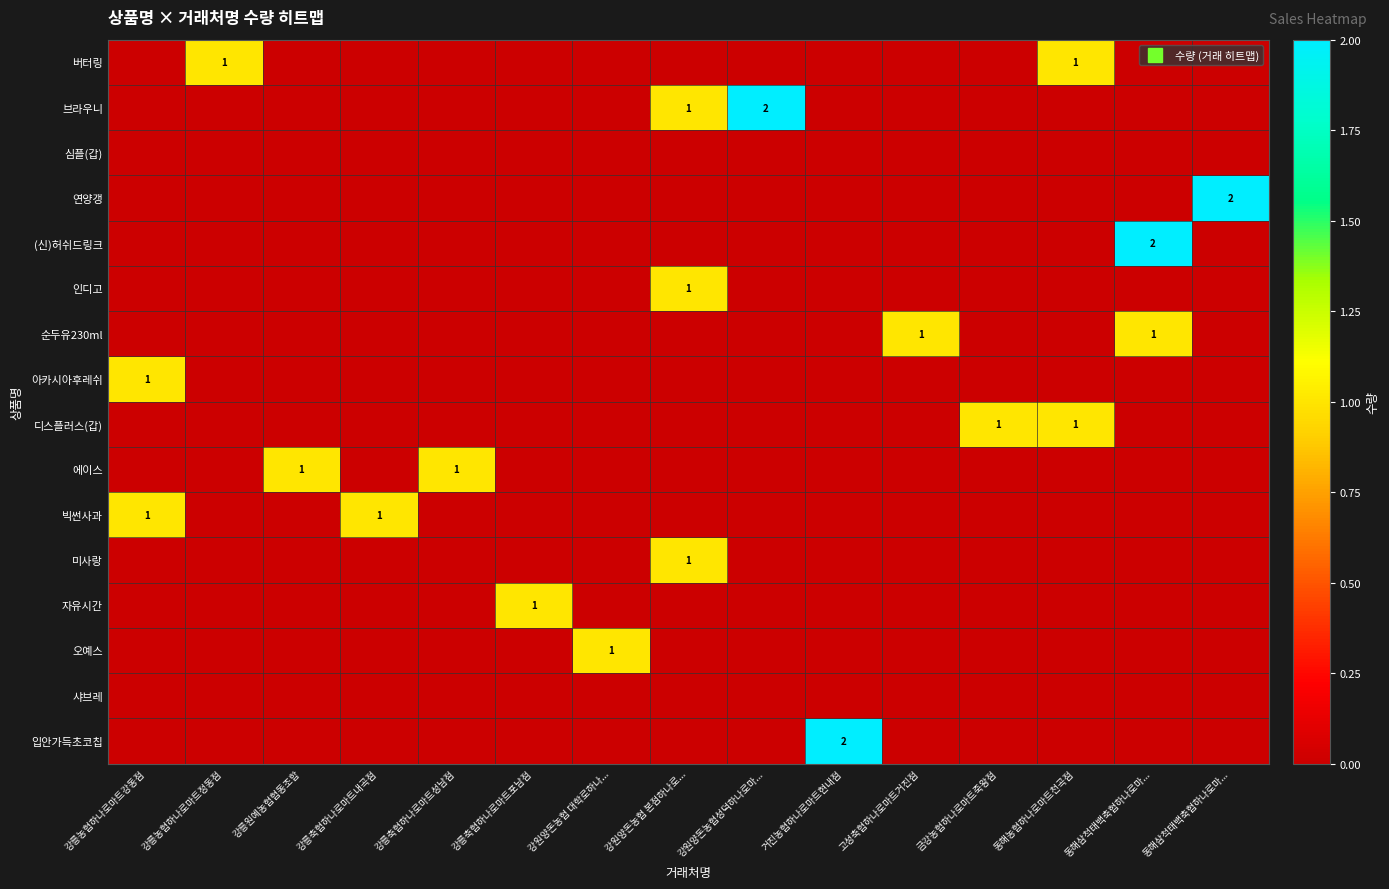

Which series has the largest range (max minus min)?

row_1